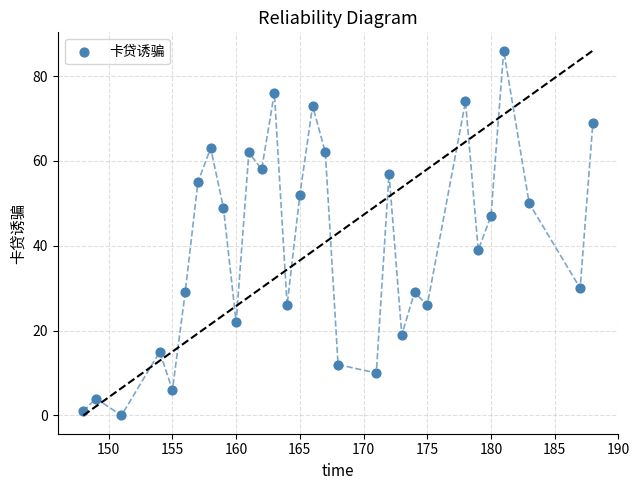

What is the range of X values (max minus min)?

40